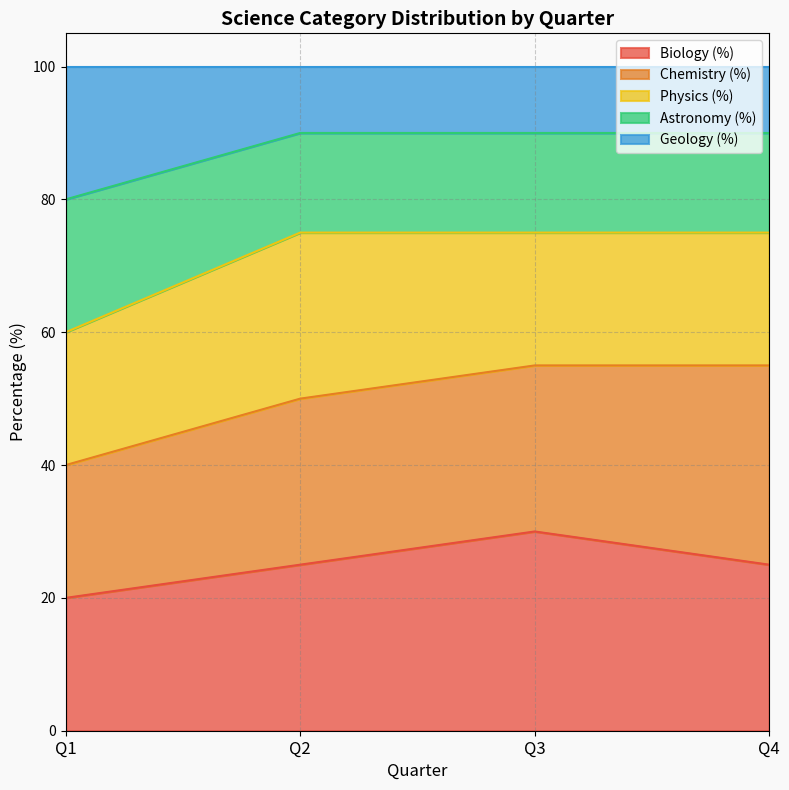

What is the maximum value for Biology (%)?

30